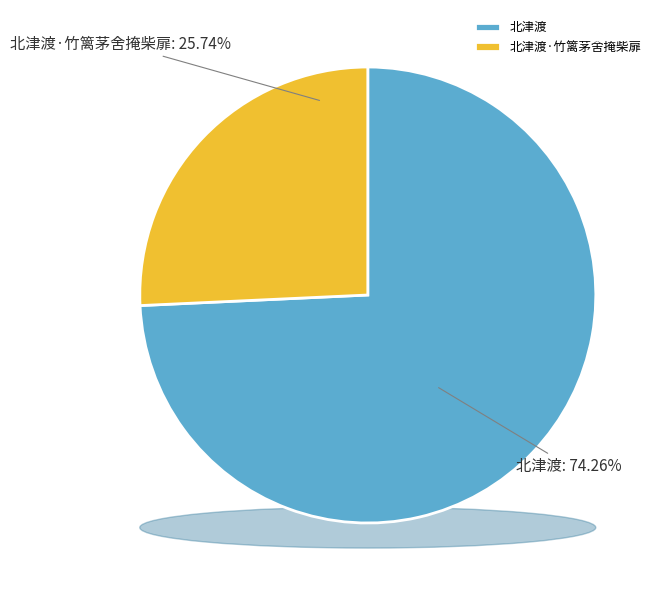

Which category has the biggest portion of the pie?

北津渡